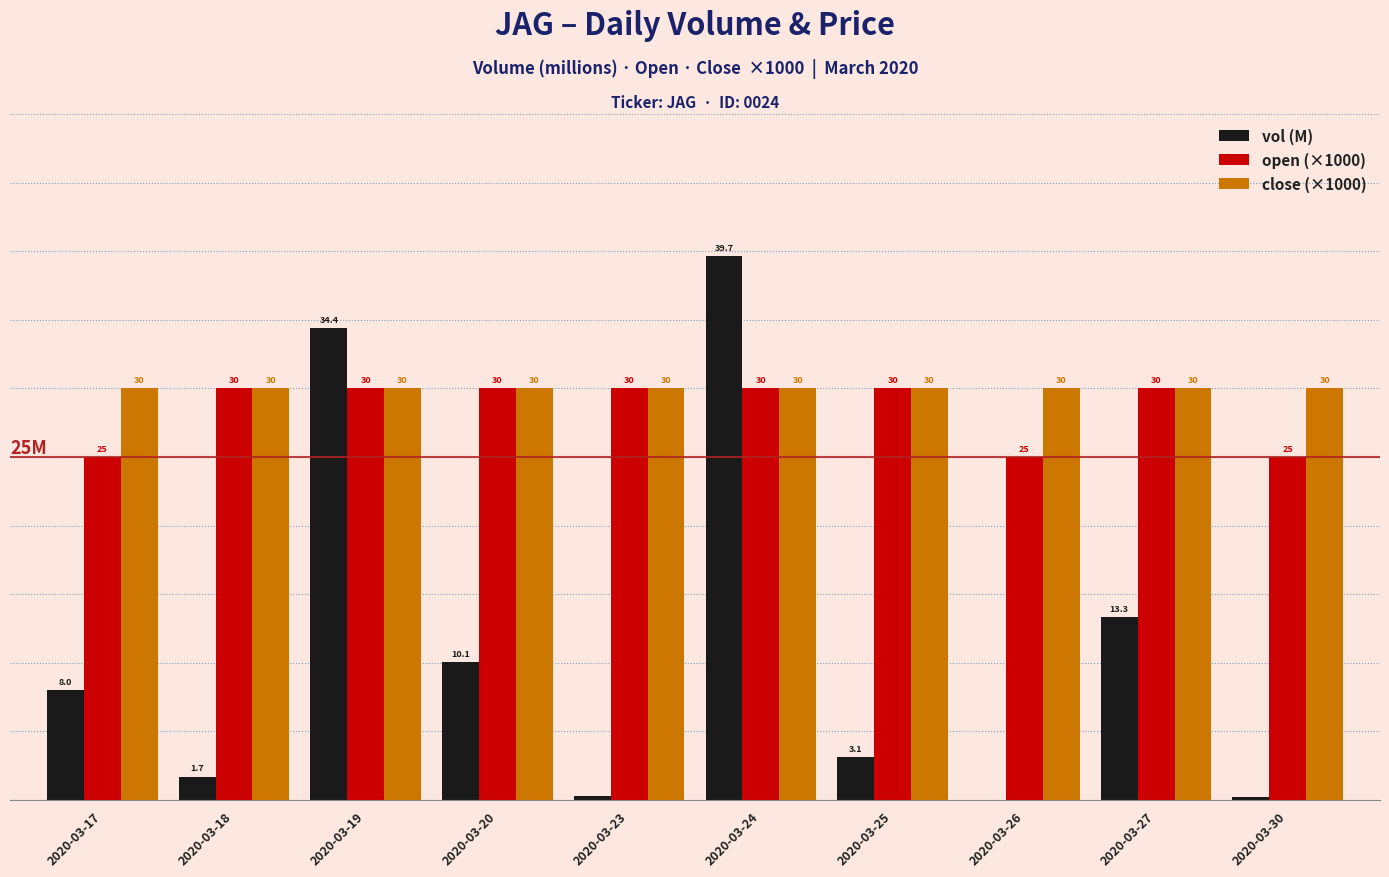

Which series changed the most between 2020-03-17 and 2020-03-24?

vol (M)